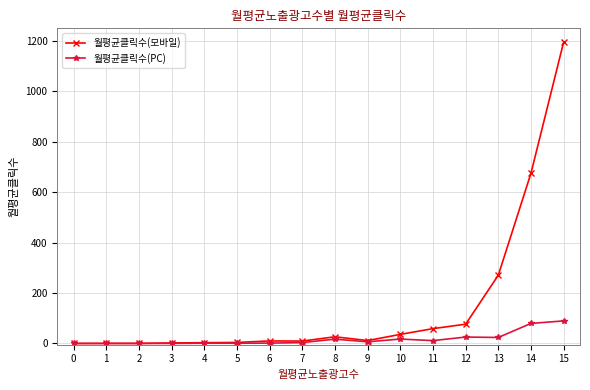

What is the maximum value for 월평균클릭수(모바일)?

1196.0